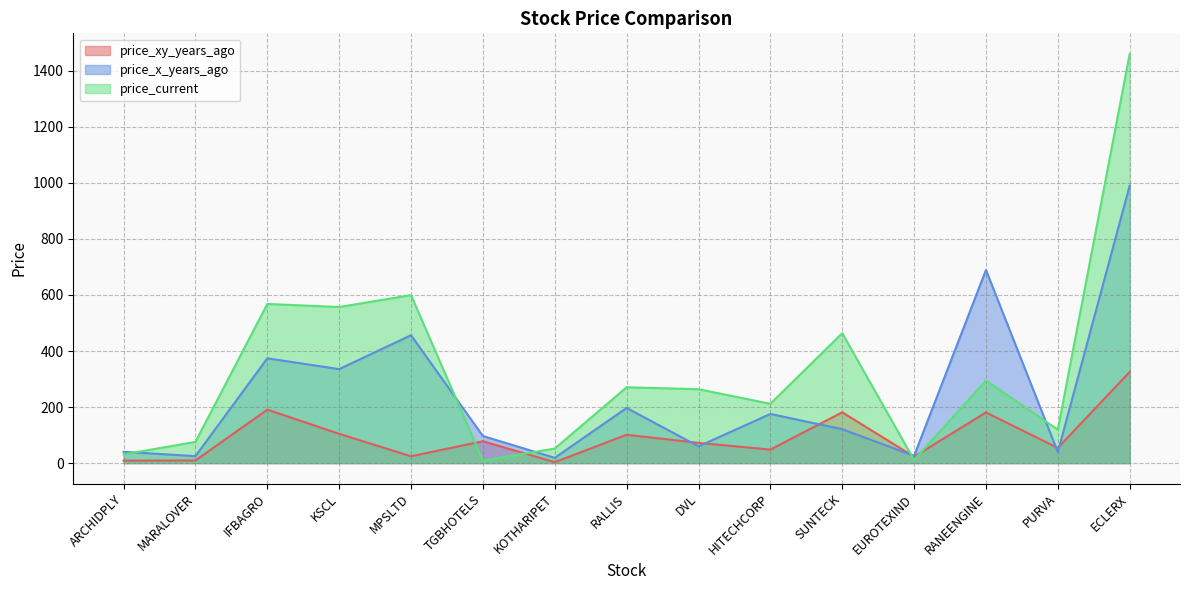

What is the difference between the second highest and second lowest values in the price_x_years_ago series?

664.4